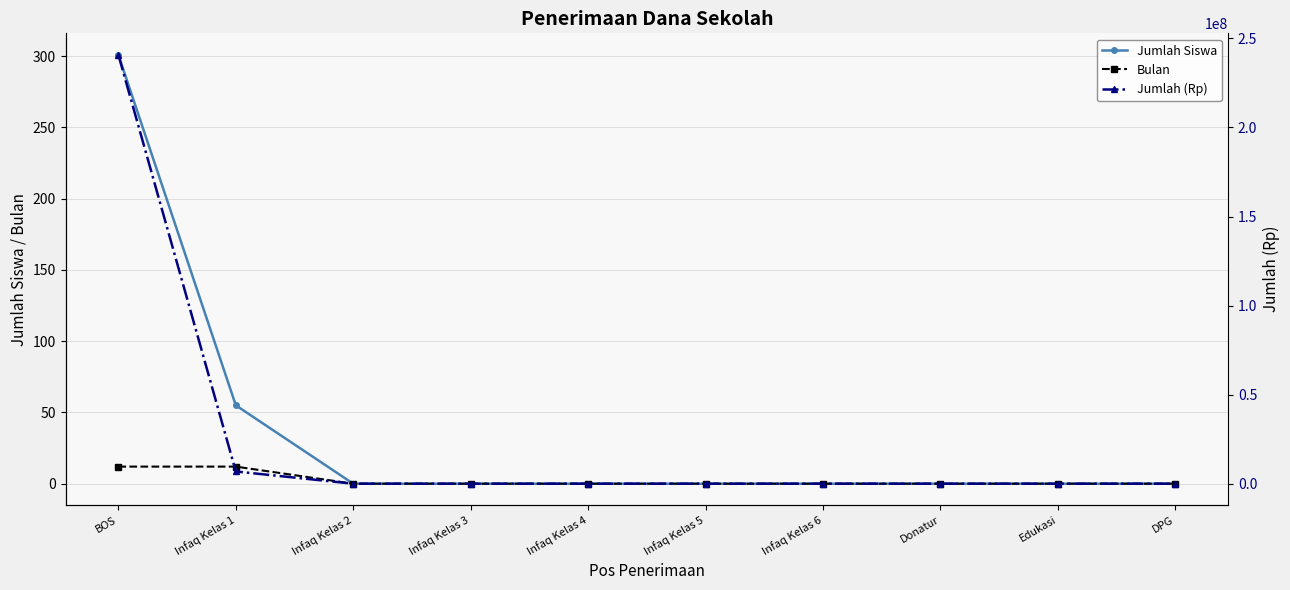

Between Donatur and Infaq Kelas 5, which is larger?

Donatur